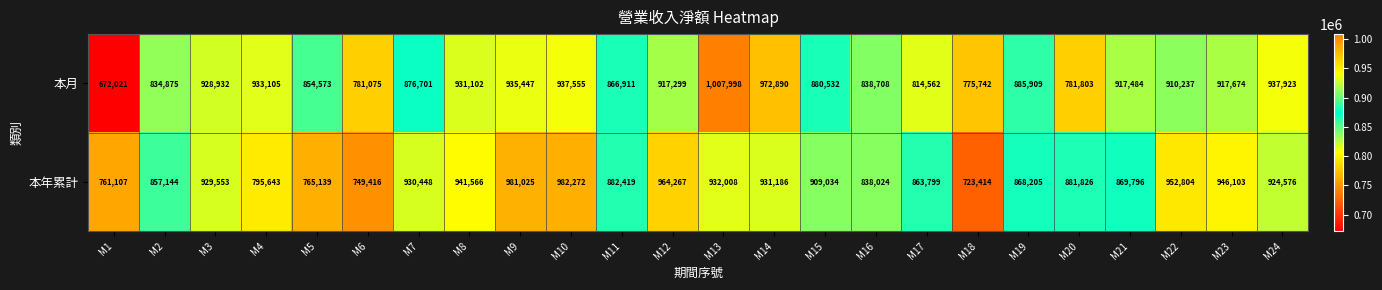

Rank the series by their maximum value, from lowest to highest.

本年累計, 本月